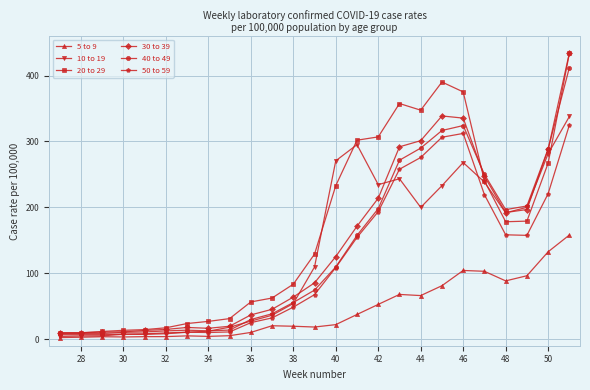

What is the value of the 5 to 9 point at the 24th from the left?

132.6